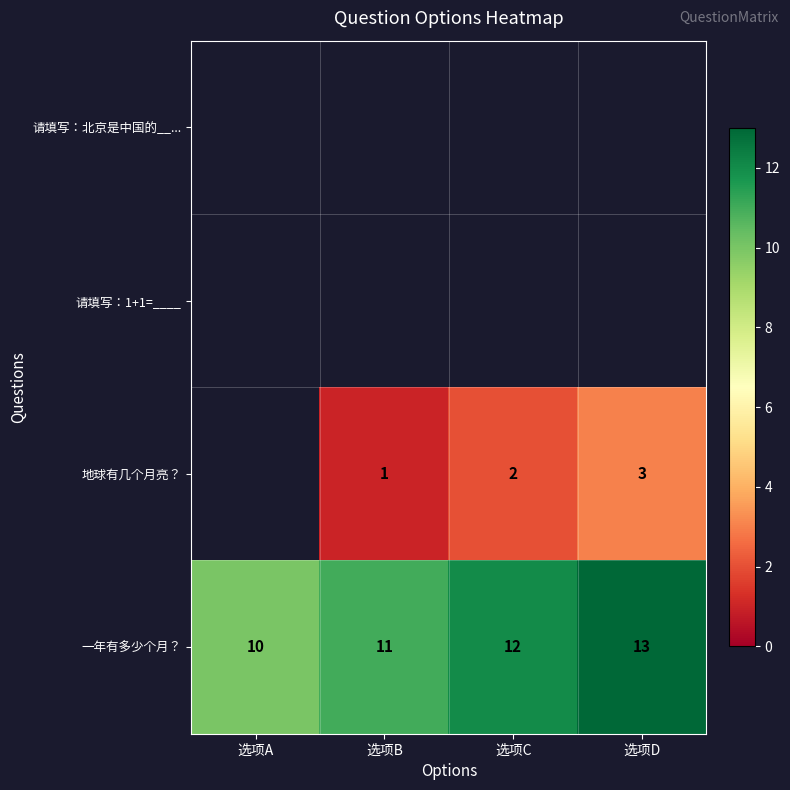

What is the minimum value shown in the chart?

1.0